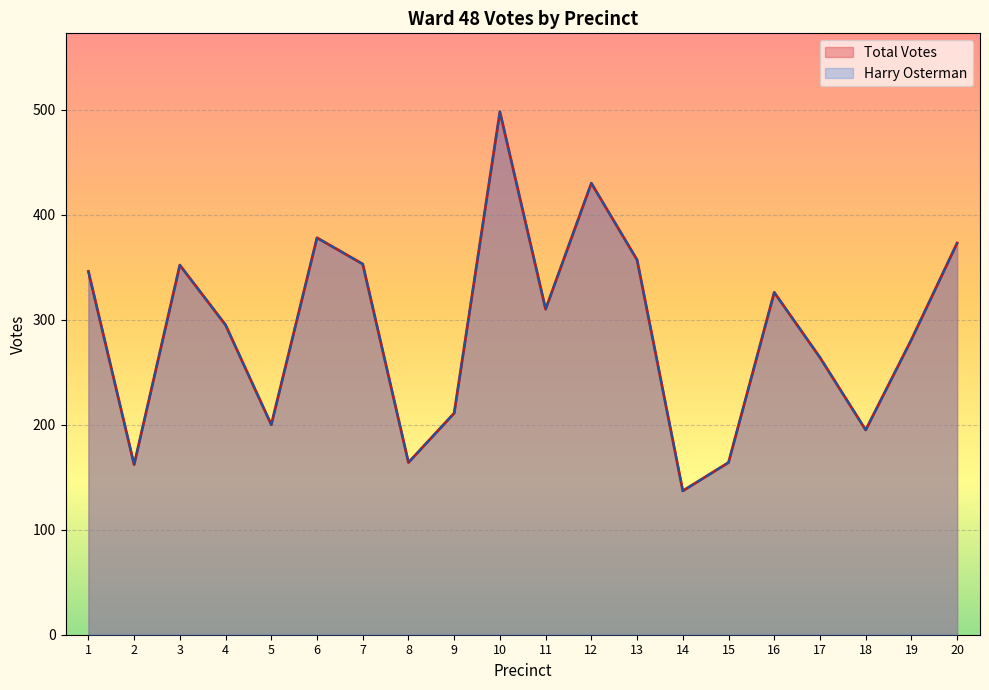

How many values in the Harry Osterman series exceed 310?

9